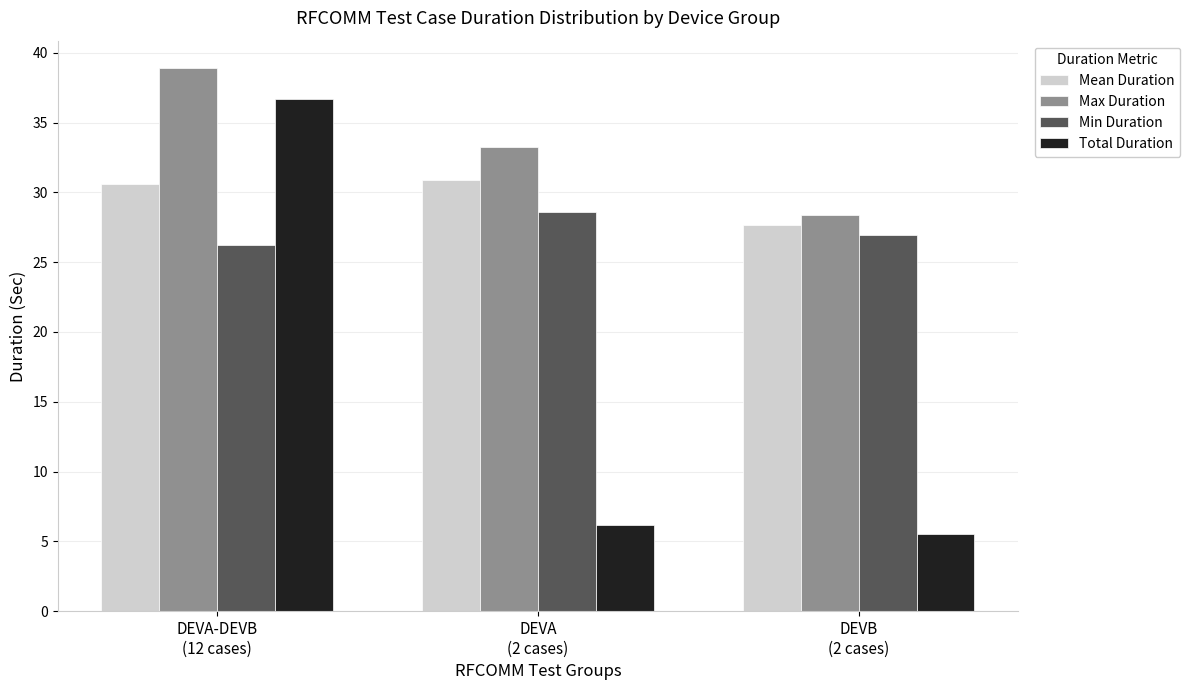

Reading left to right, what are all the values shown in this chart?

Mean Duration: 30.6	30.9	27.6
Max Duration: 38.9	33.2	28.4
Min Duration: 26.2	28.6	26.9
Total Duration: 36.7	6.2	5.5